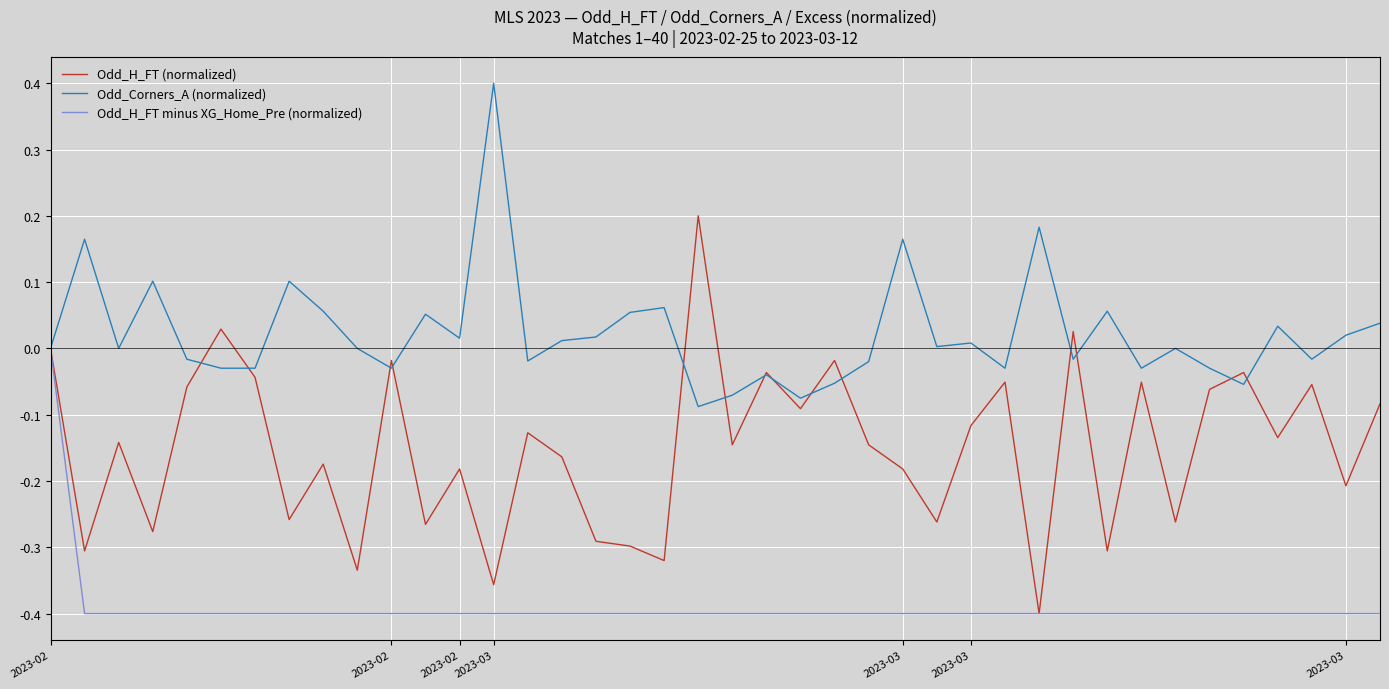

Which series has the widest spread of values?

Odd_H_FT (normalized)